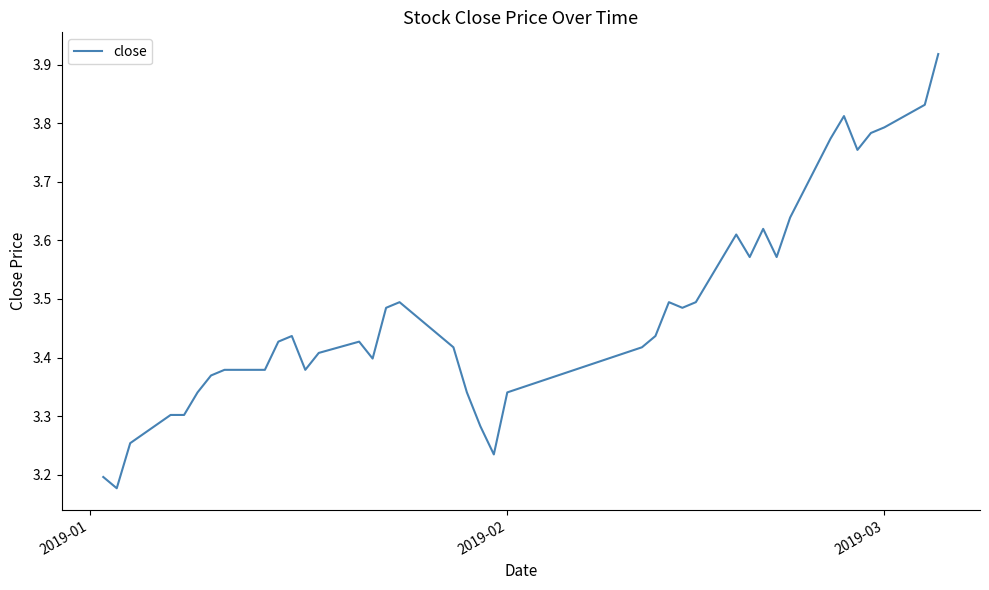

How many lines are shown in the chart?

1